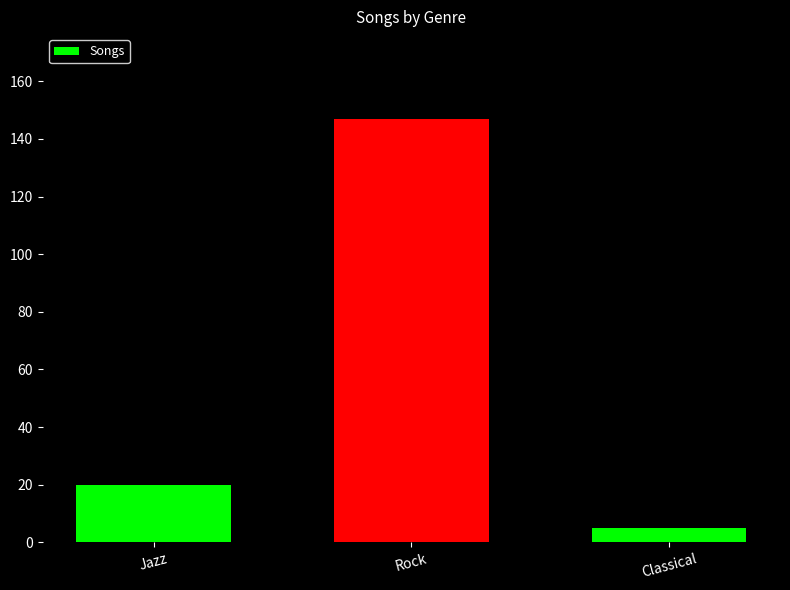

Reading left to right, transcribe all the data shown in this chart.

Jazz=20	Rock=147	Classical=5